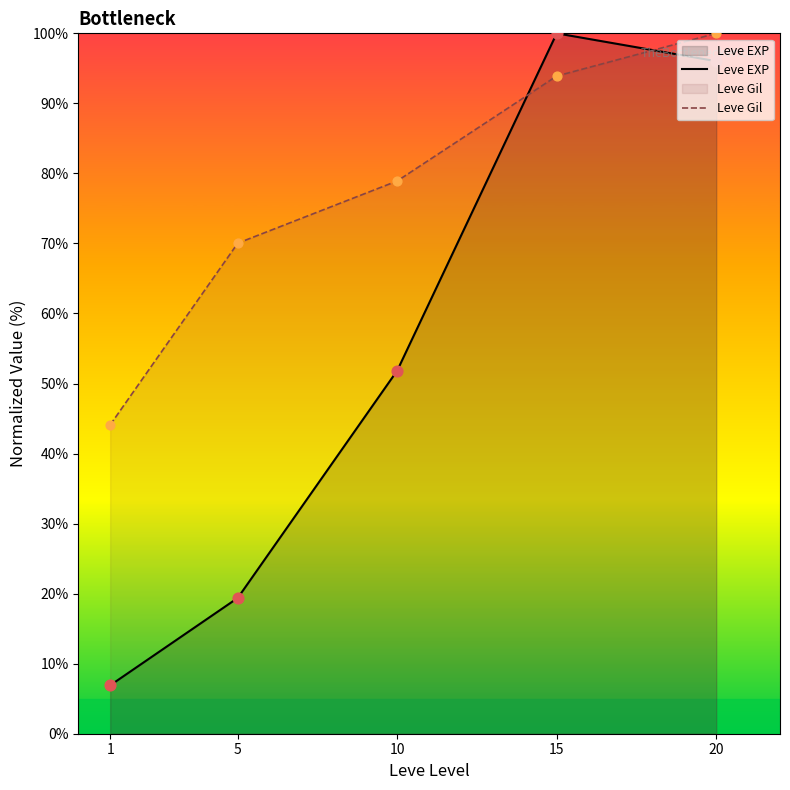

What is the total value across all series at 15?

193.9